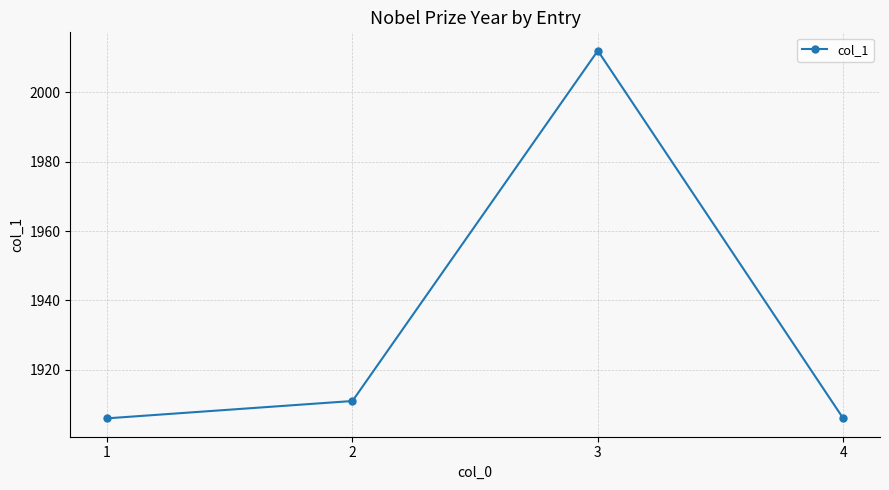

Approximately how many times larger is the value at 2 compared to 4?

1.0